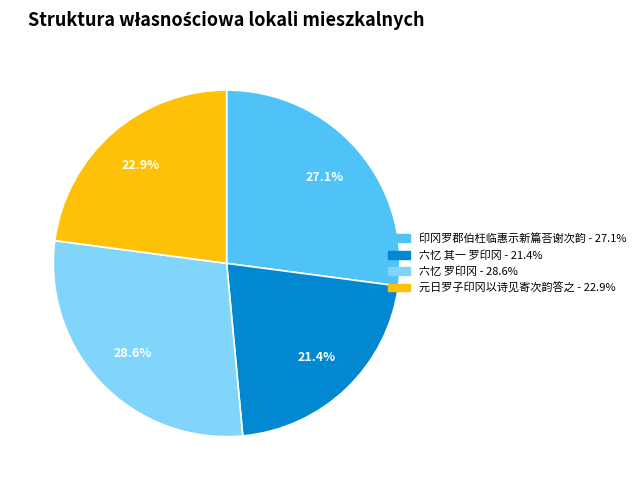

To the nearest percent, what portion does 元日罗子印冈以诗见寄次韵答之 represent?

23%